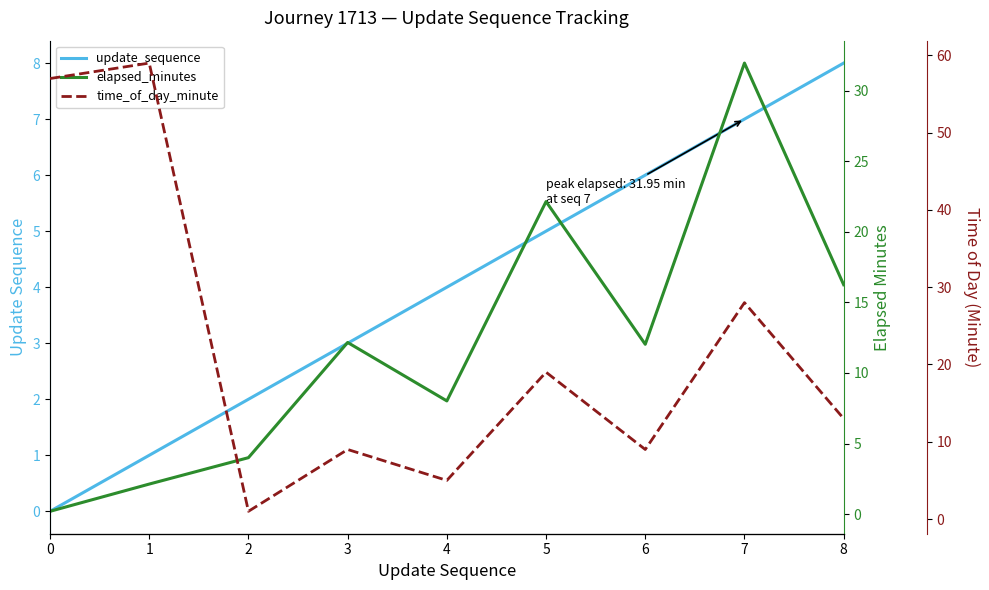

What is the minimum value for time_of_day_minute?

1.0